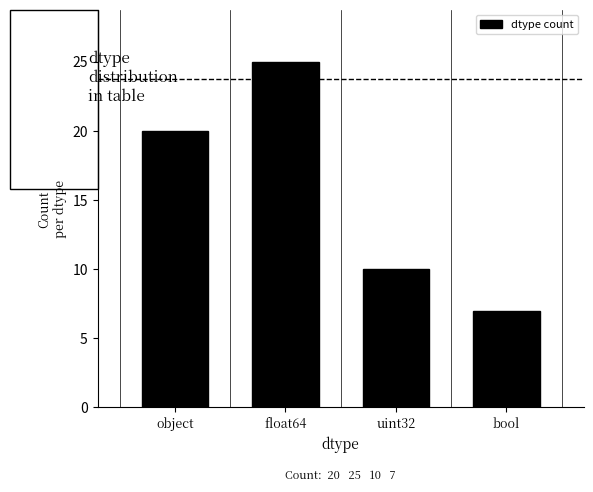

How many data points are less than 20?

2